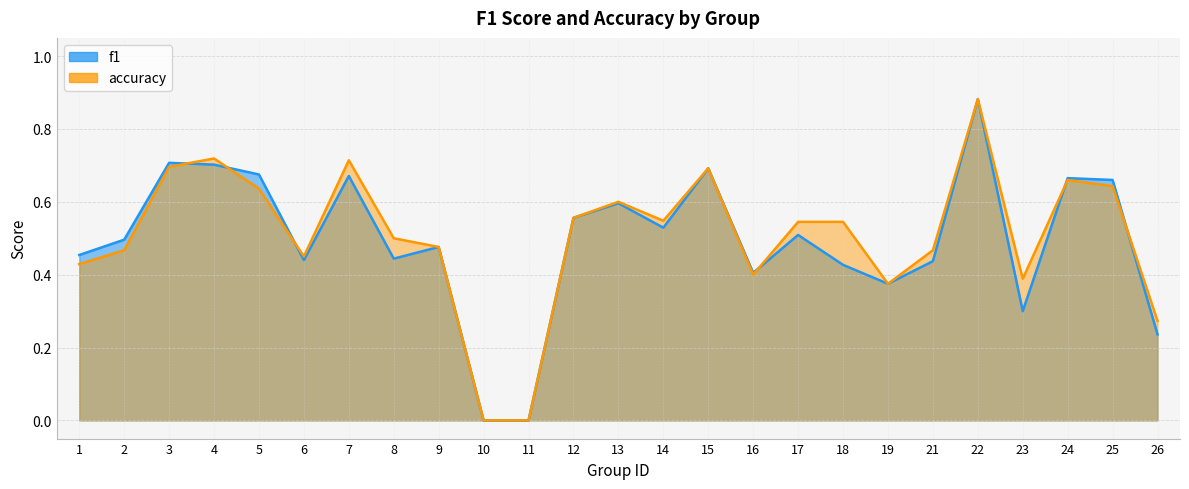

What is the highest value of the f1 series?

0.9